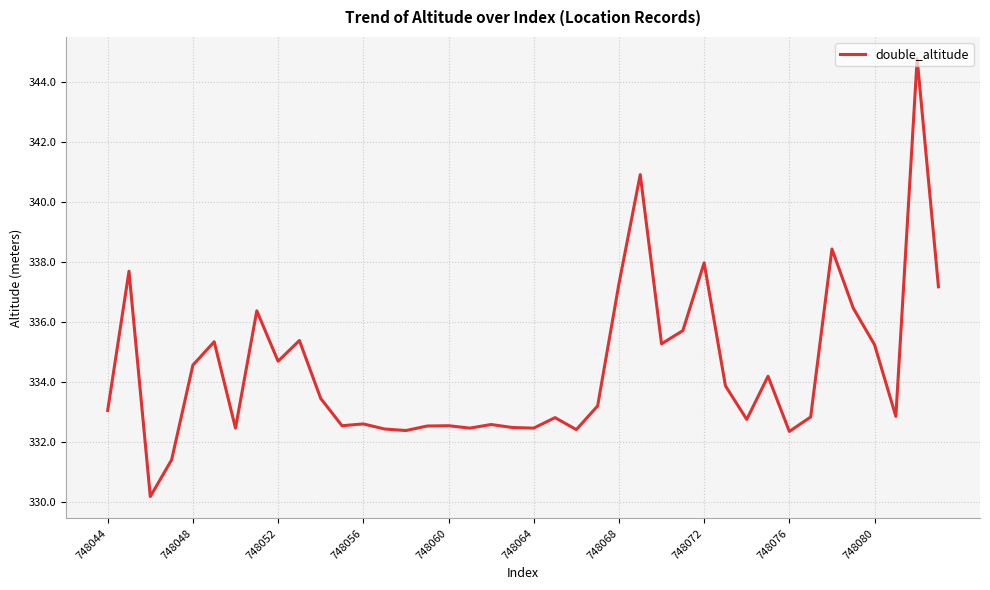

What is the smallest value displayed?

330.2